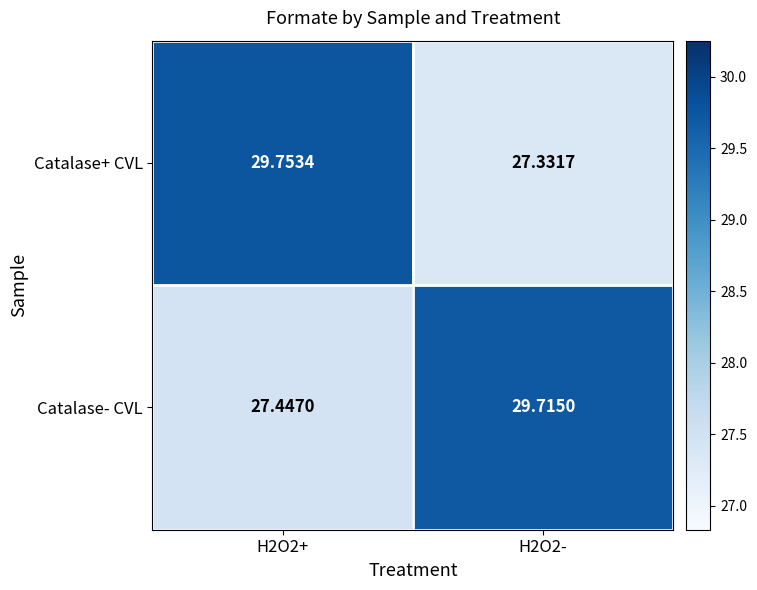

Which series has the widest spread of values?

Catalase+ CVL